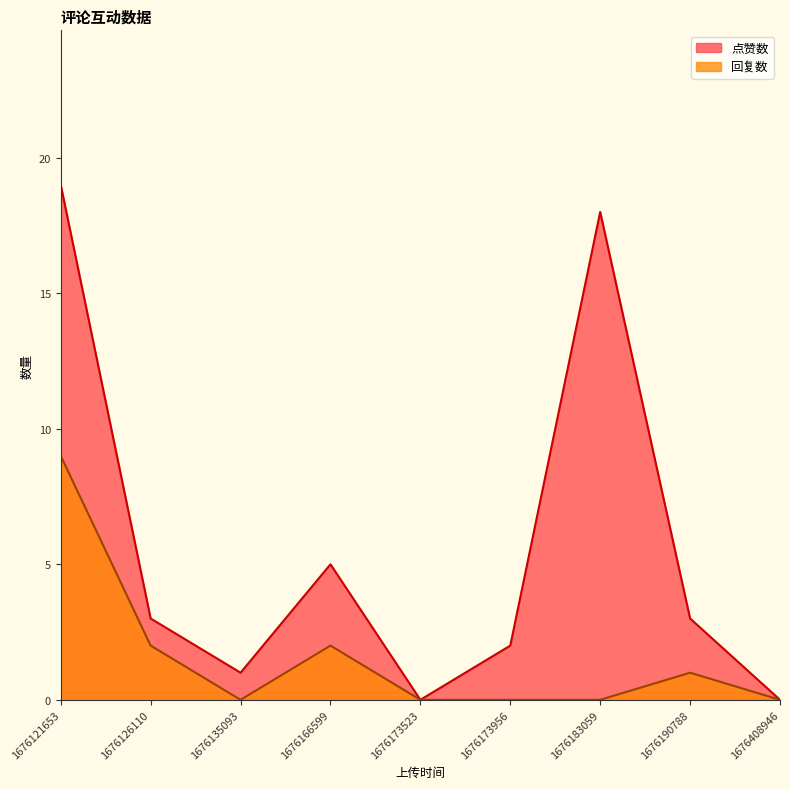

Is the value of 回复数 at 1676173956 greater than the value of 点赞数 at 1676173956?

No